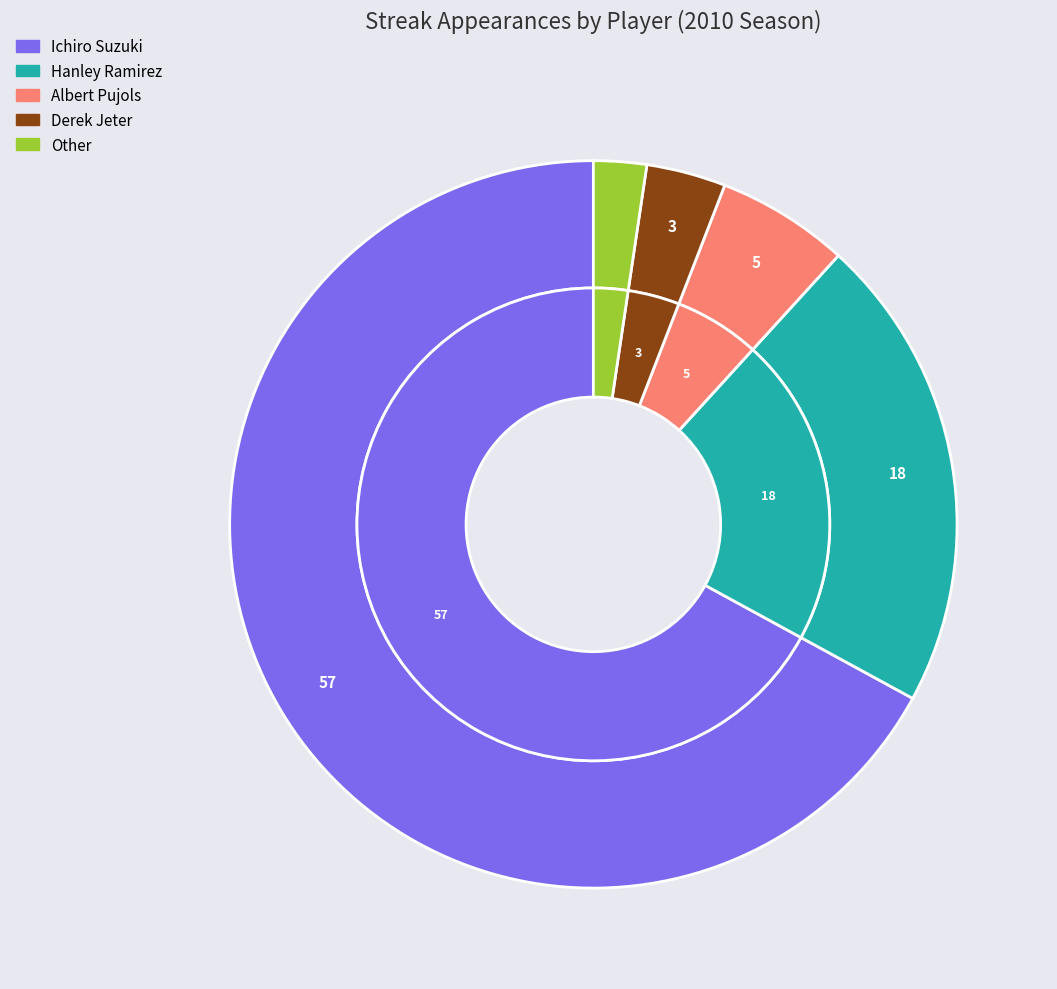

To the nearest percent, what is the difference between the Hanley Ramirez and Albert Pujols slice percentages?

15%